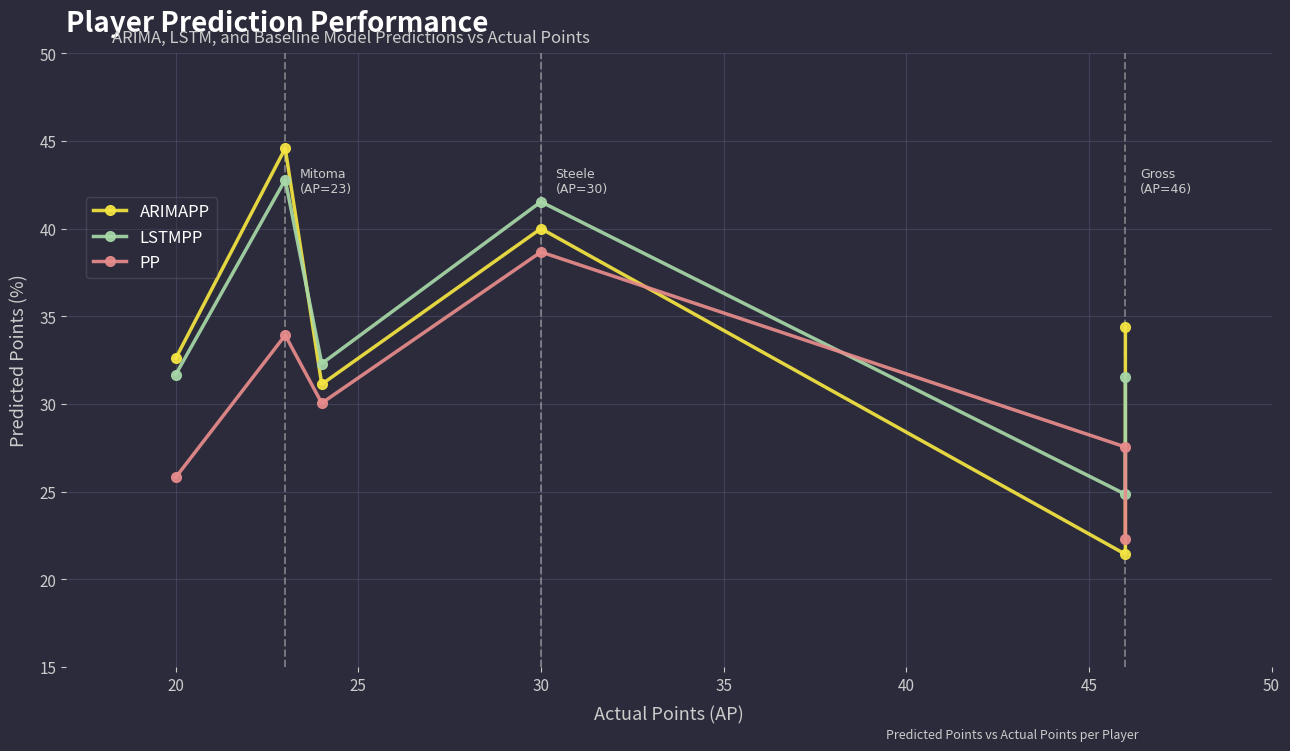

What is the difference between the ARIMAPP values at 35 and 30?

18.6